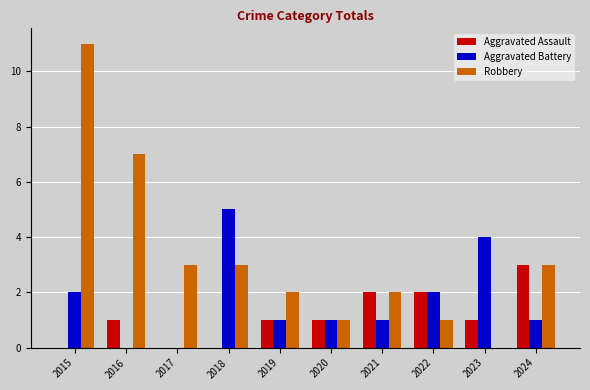

How many positive values does the Robbery series have?

9